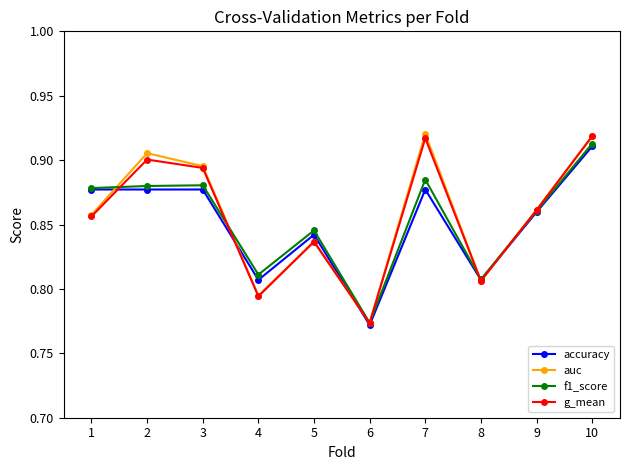

What is the total value across all series at 7?

3.6